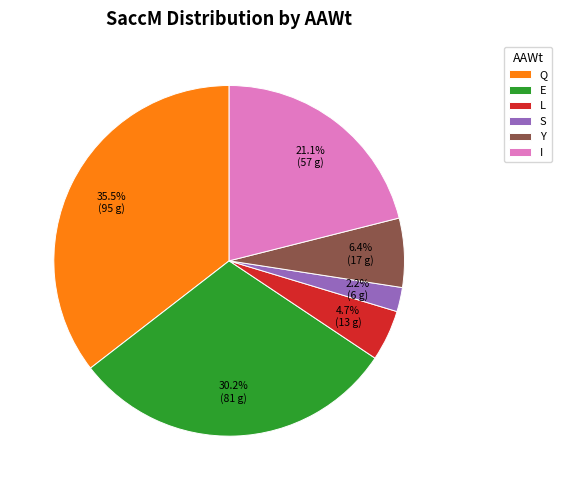

Rank the categories by value from highest to lowest.

Q, E, I, Y, L, S